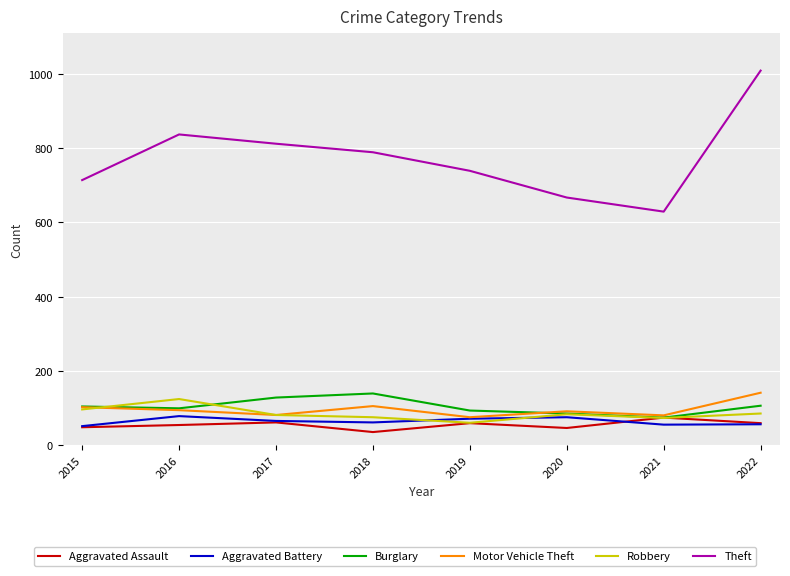

Which series has the largest total across all categories?

Theft